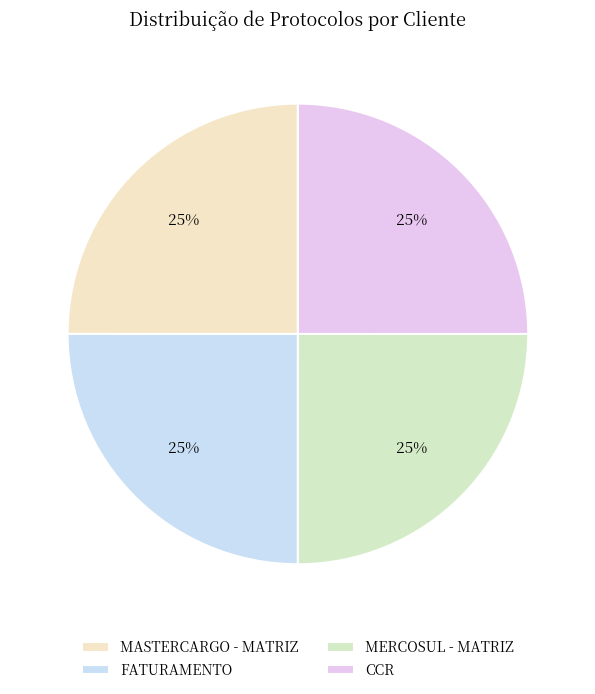

What portion of the pie excludes MERCOSUL - MATRIZ?

75.0%